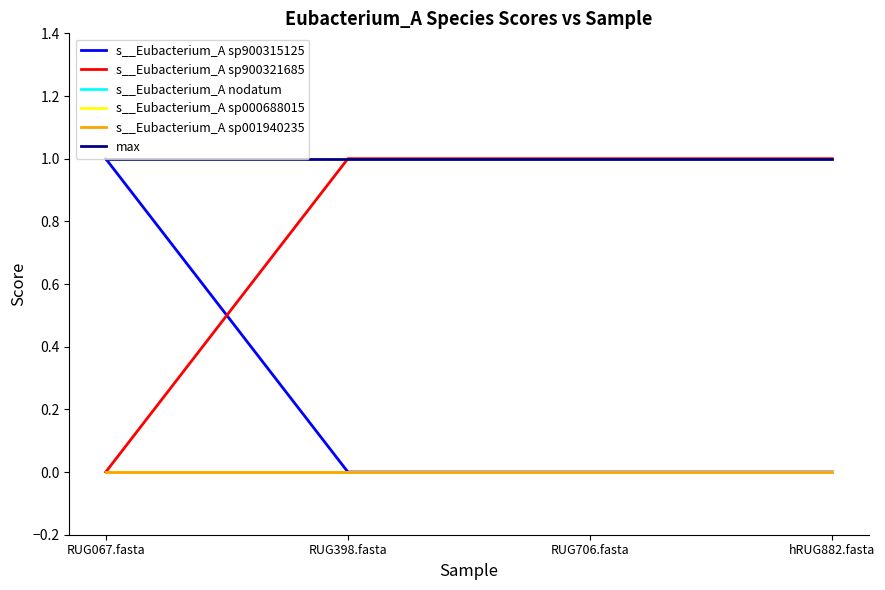

True or false: max and s__Eubacterium_A sp900315125 intersect in this chart.

False